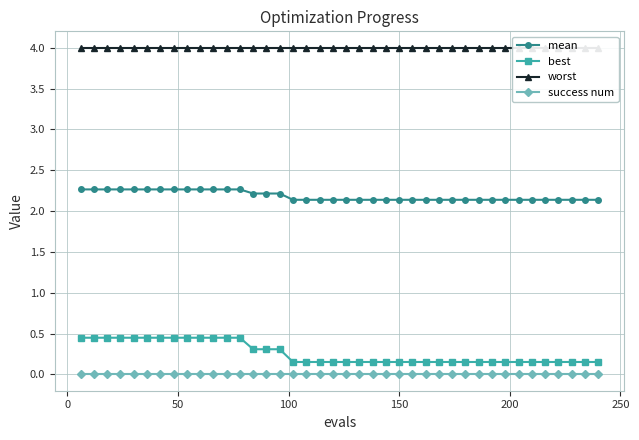

How many data points does each series have?

40